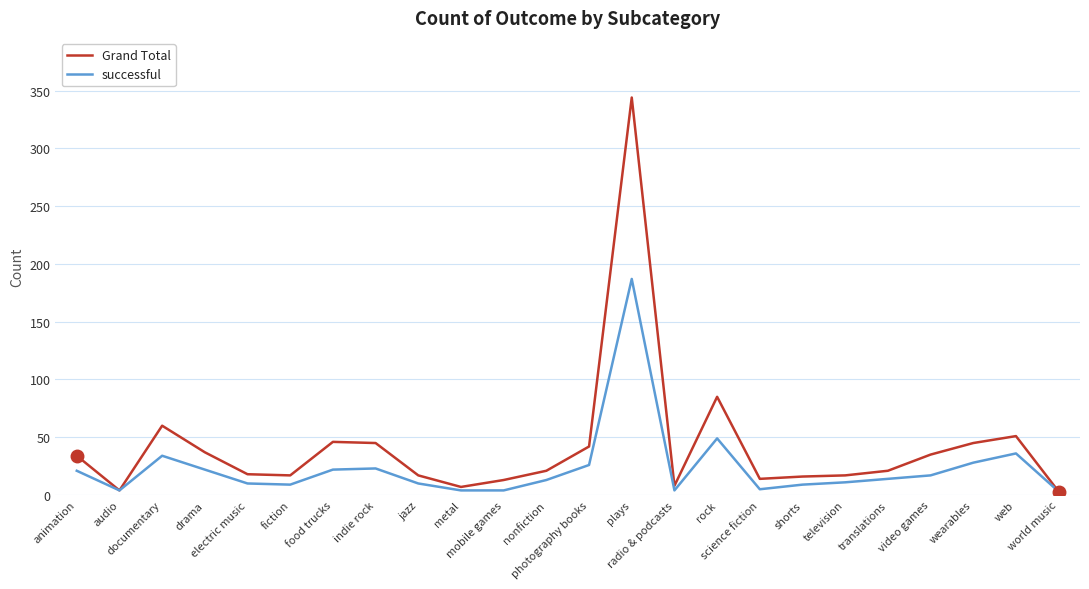

List the series in order of their peak value, highest first.

Grand Total, successful